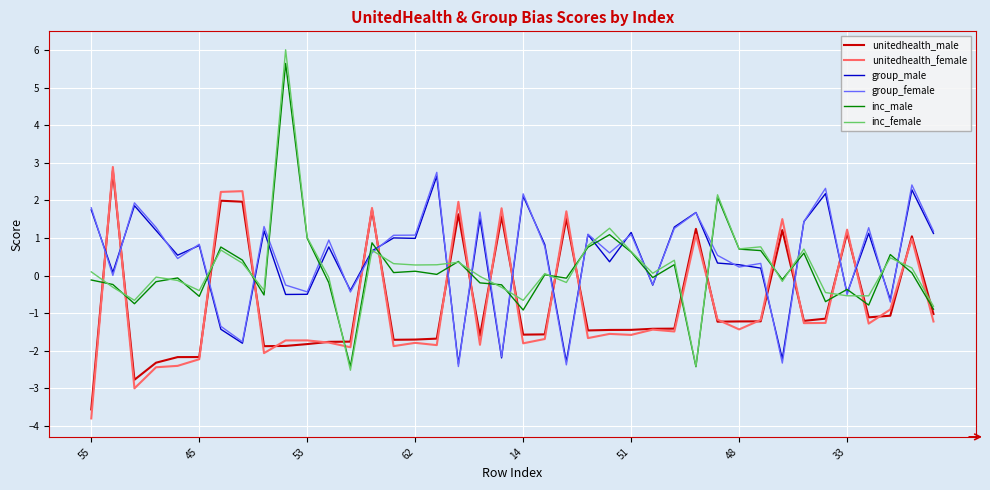

After their last crossing, which series has the higher values: group_male or inc_male?

group_male